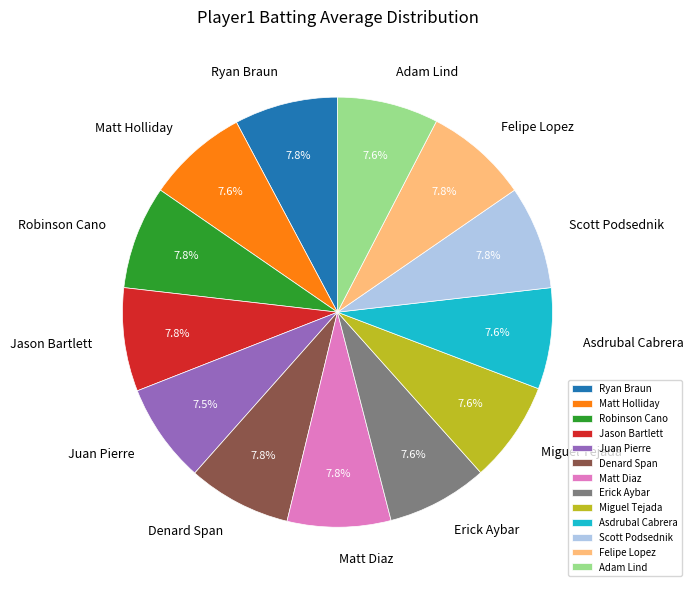

Is Matt Diaz the majority of the pie?

No